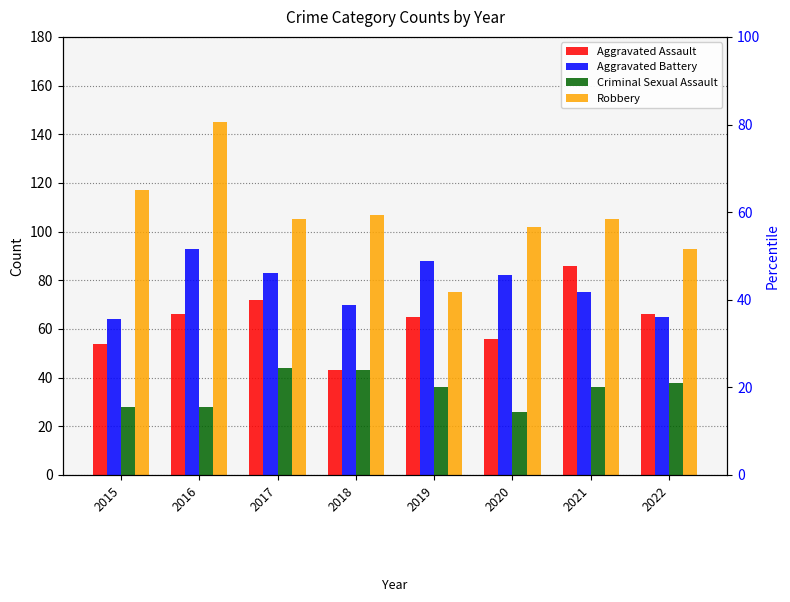

Where does the Robbery series first go above 105?

2015